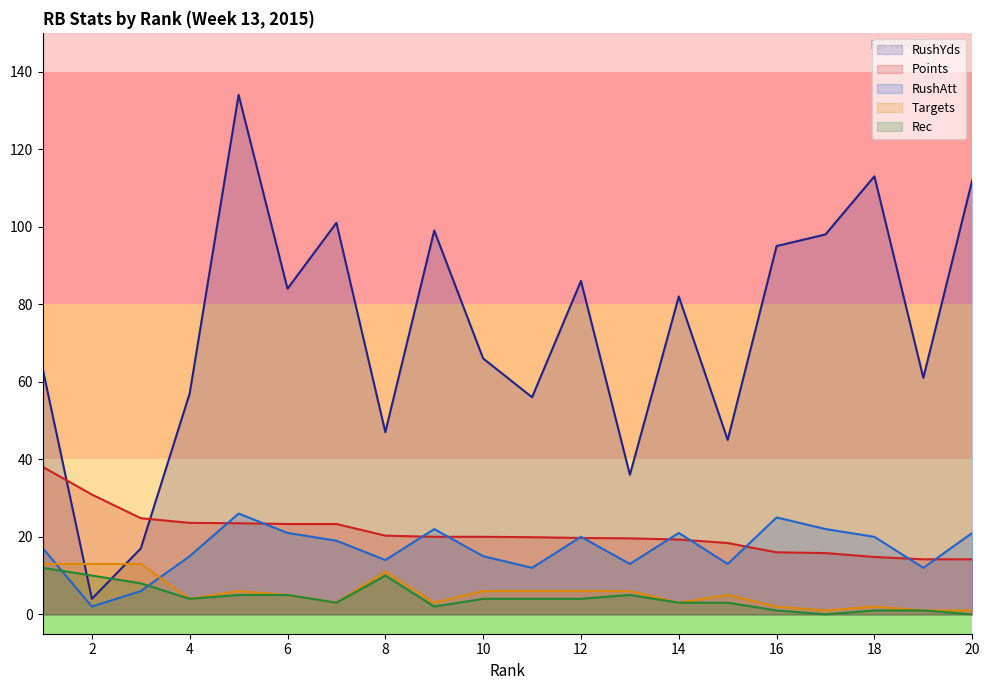

Where is the first local minimum for Targets?

4